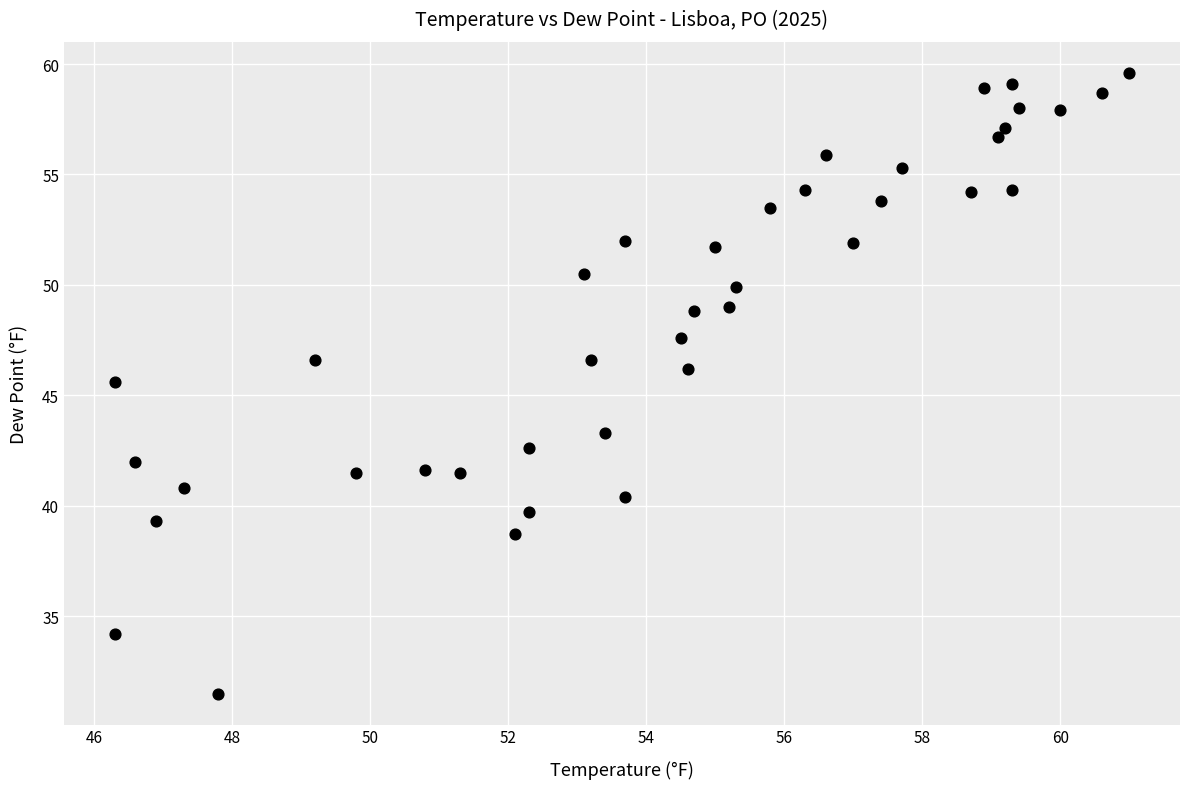

What Y value in the scatter plot is closest to 45?

45.6